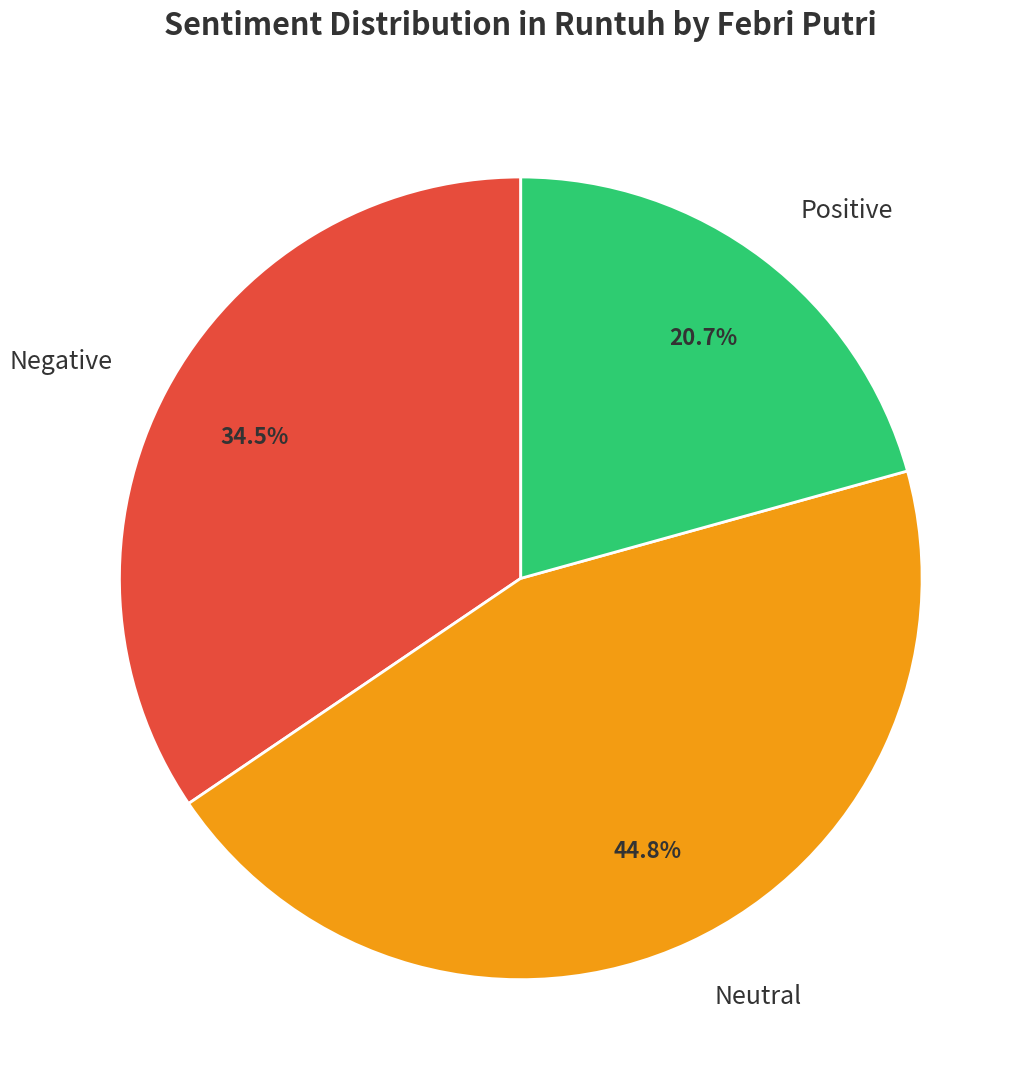

Count the number of slices in the pie.

3